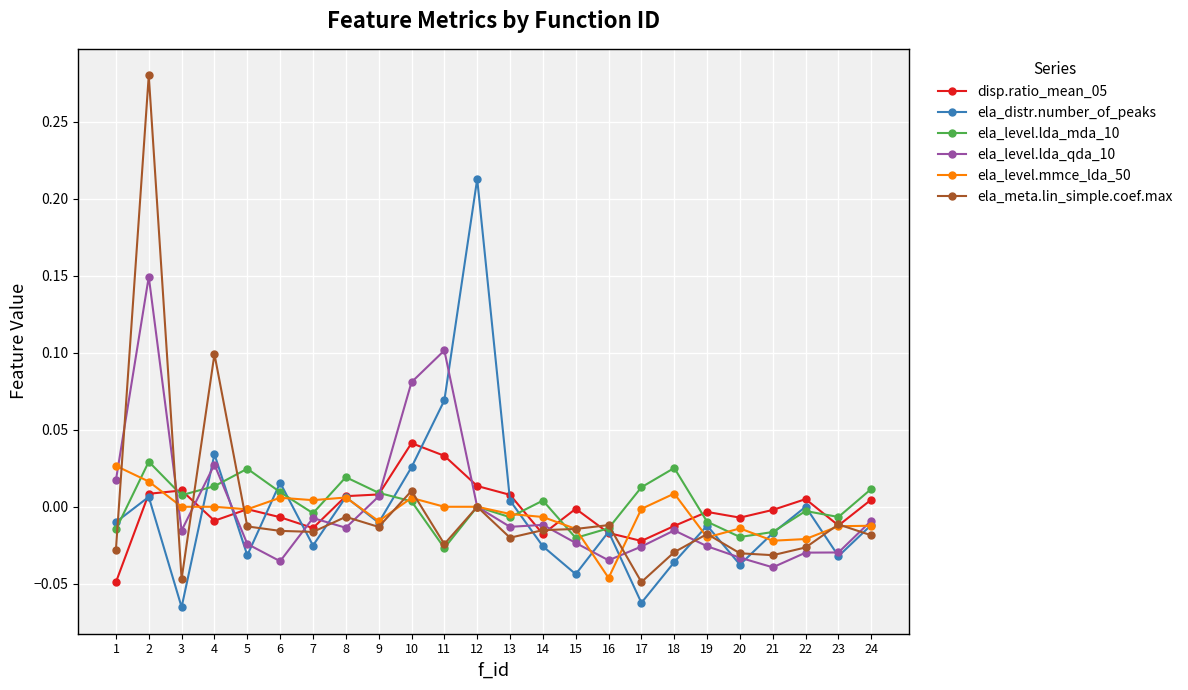

True or false: ela_level.lda_qda_10 has a value of -0.0 at 19.

True